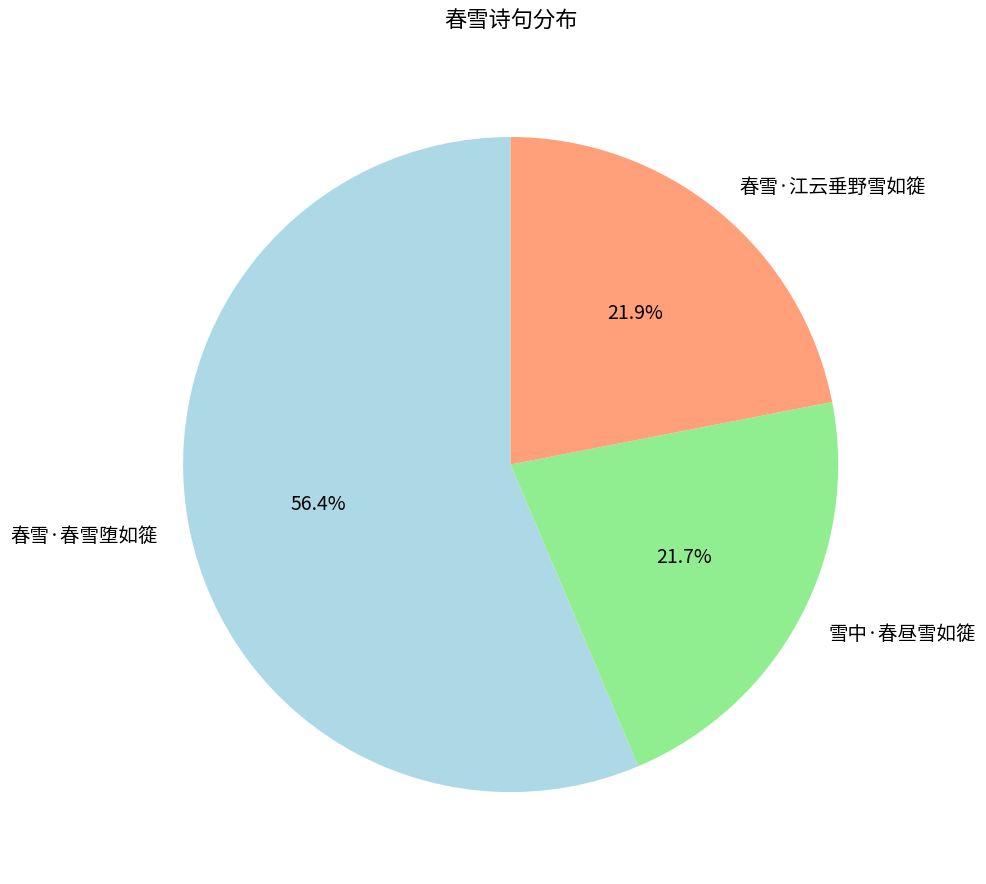

How many segments does this pie chart have?

3